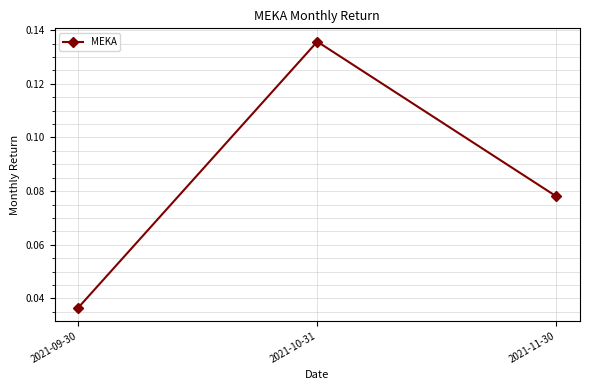

Is it true that the value at 2021-10-31 is 0.0?

False